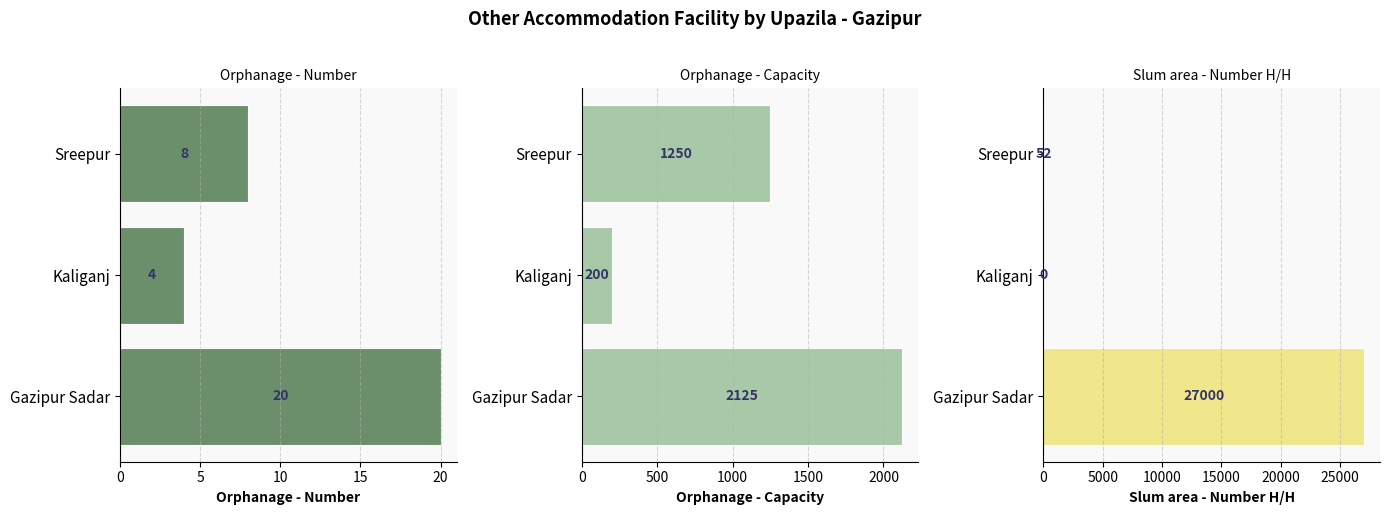

The value of Orphanage - Number at 5 is 1. True or false?

False